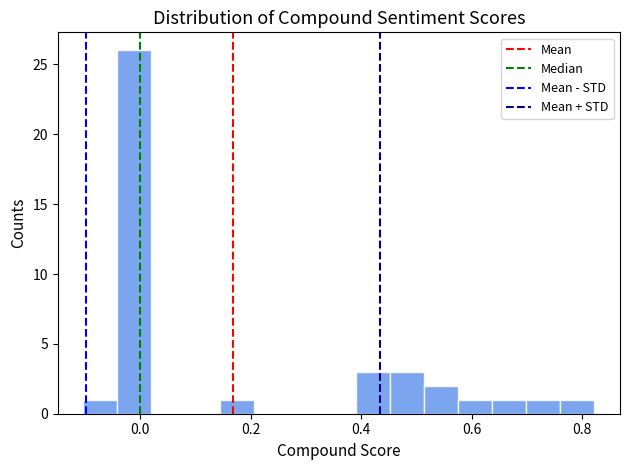

Read against the x-axis, roughly where is the centre of the tallest bar?

-0.02